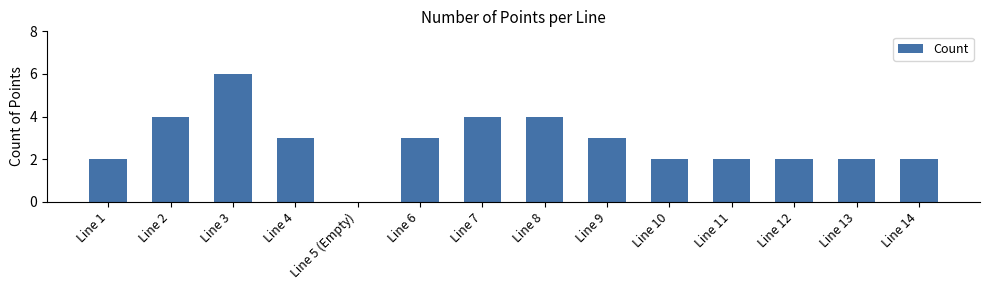

Count the values in the range 2 to 4.

12